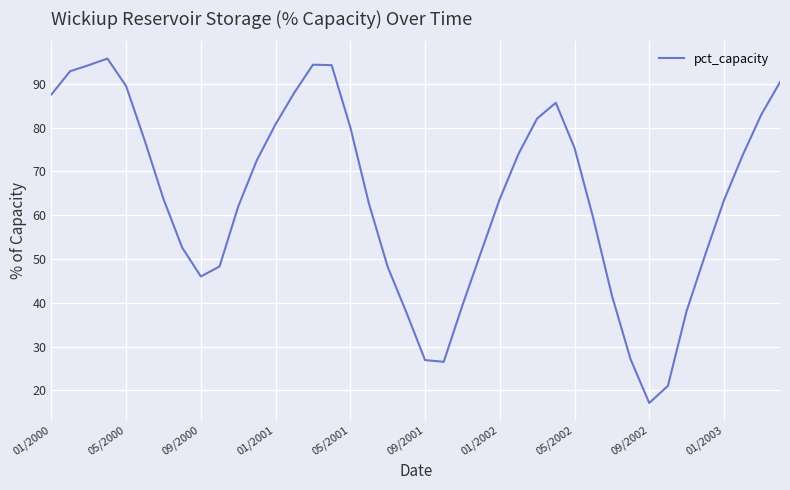

What is the difference between the maximum and minimum values?

78.7